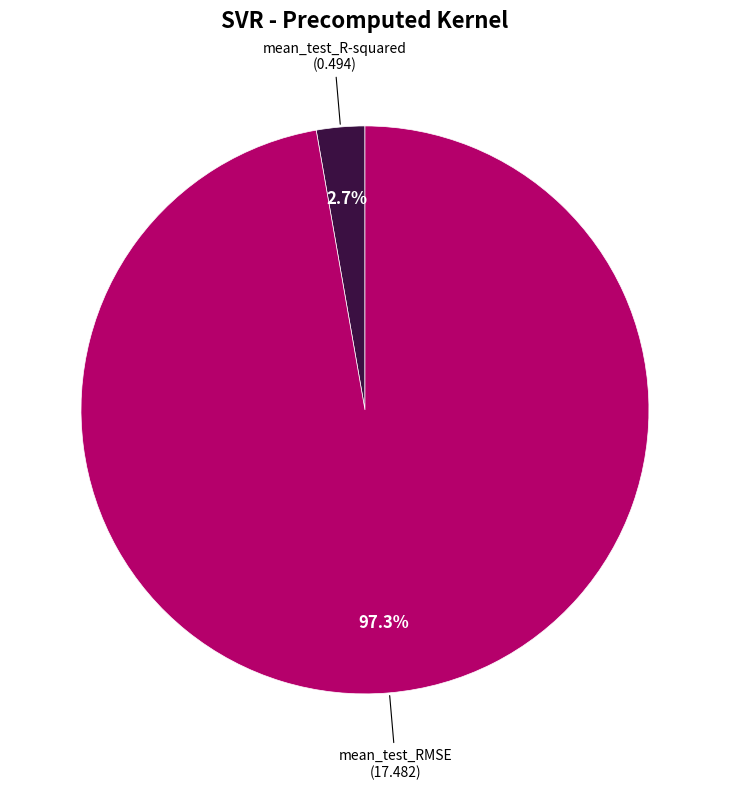

To the nearest percent, what is the difference between the largest and smallest slice percentages?

95%